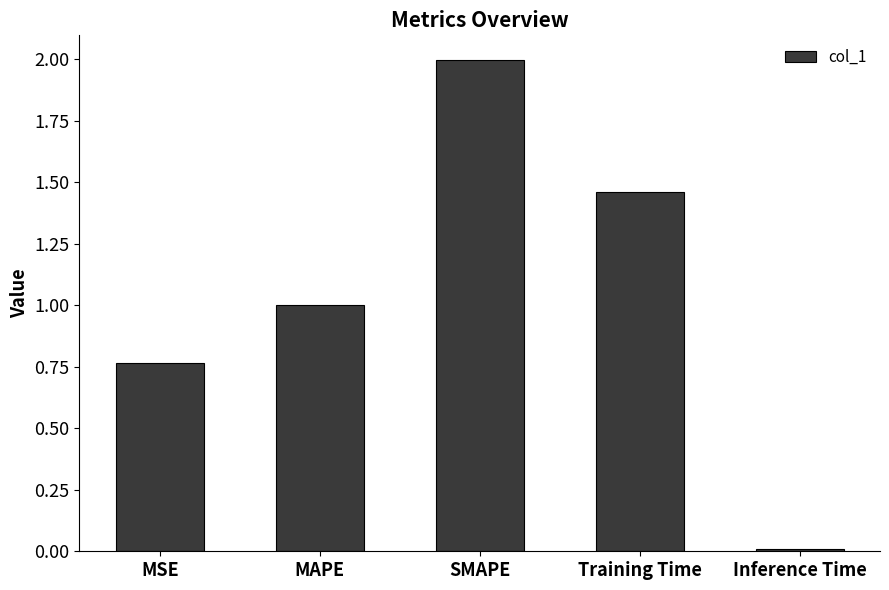

Is it true that the value at SMAPE is 1.2?

False